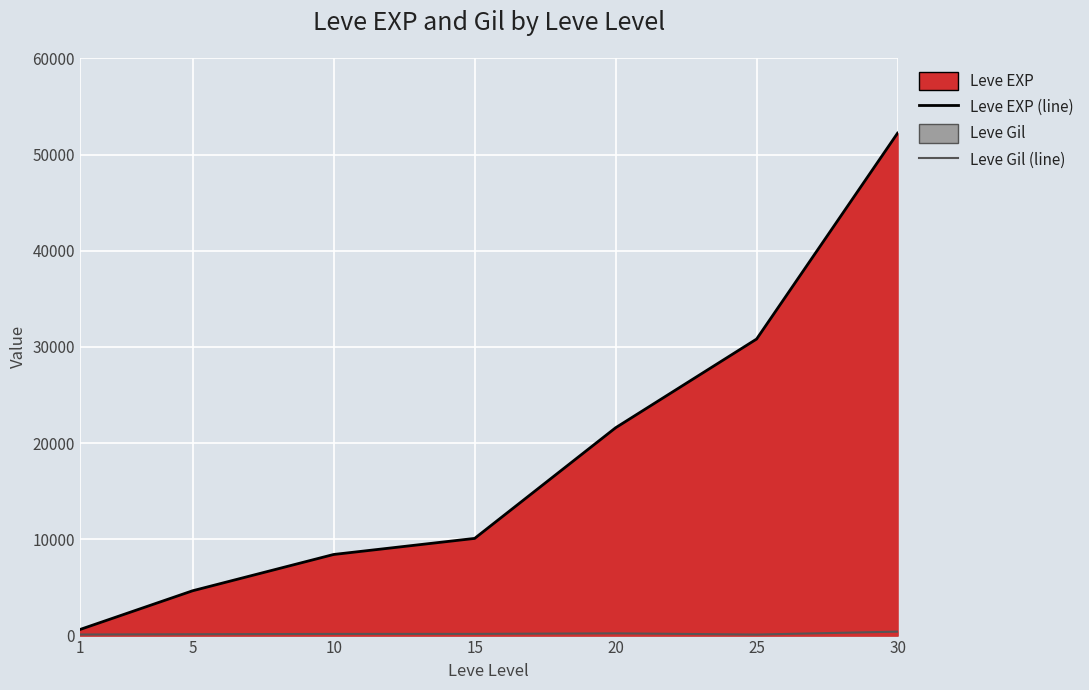

What value does the Leve EXP (line) series have at 10?

8430